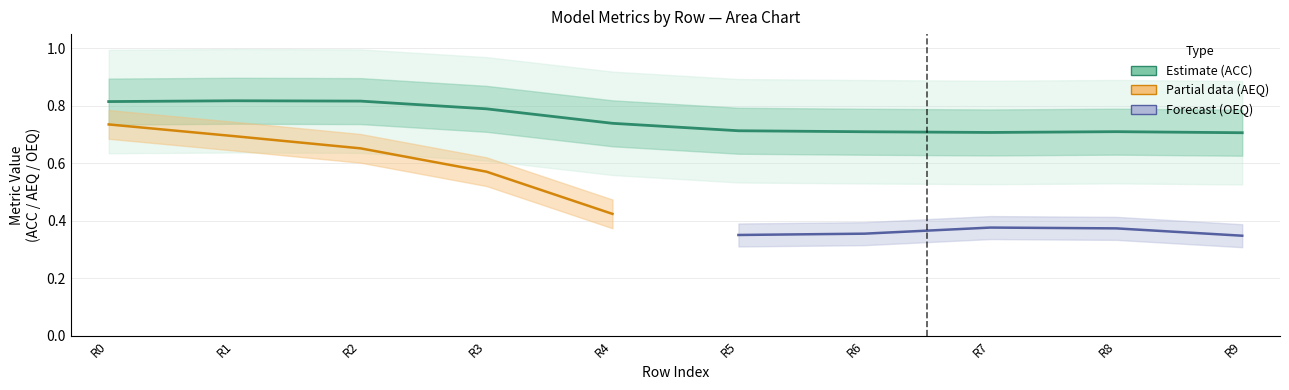

Where is the first local minimum?

R7